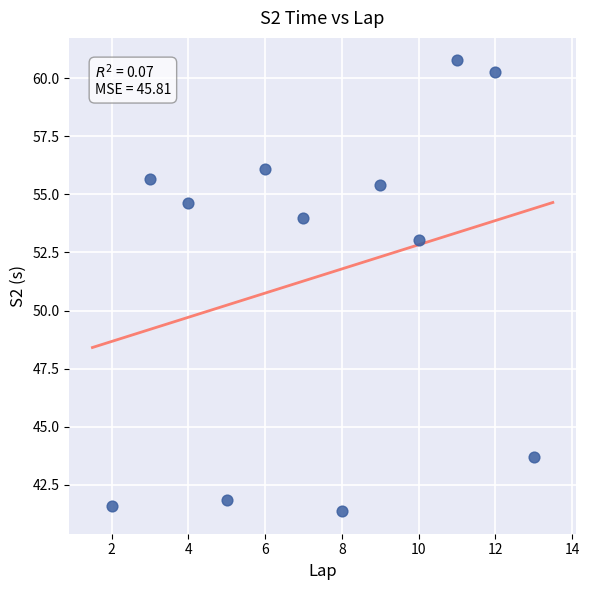

What Y value in the scatter plot is closest to 51?

53.0